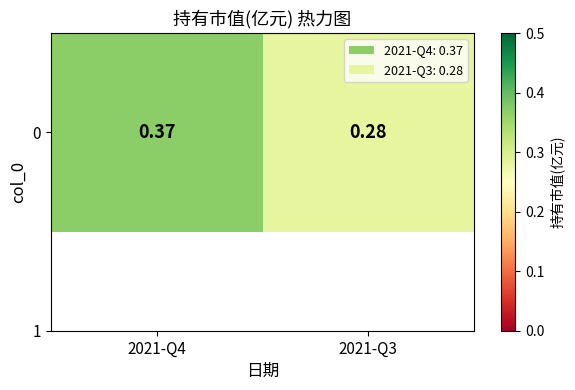

Which has a higher value, 2021-Q3 or 2021-Q4?

2021-Q4